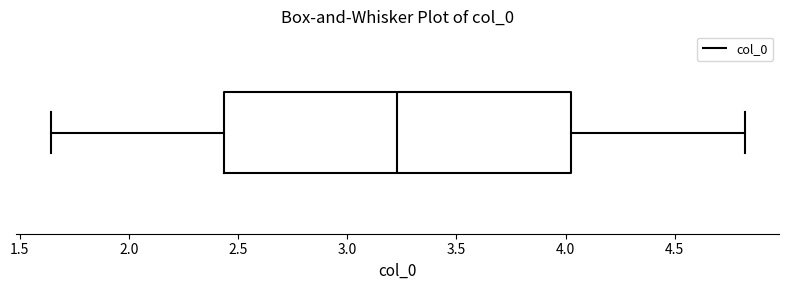

Transcribe this box plot: give where the median line is, the range the box spans, and where the two whiskers end, as read against the x-axis. The values are not printed on the chart, so give them approximately, as read against the axis.

median 3.25, box 2.45 to 4.05, whiskers 1.65 to 4.80